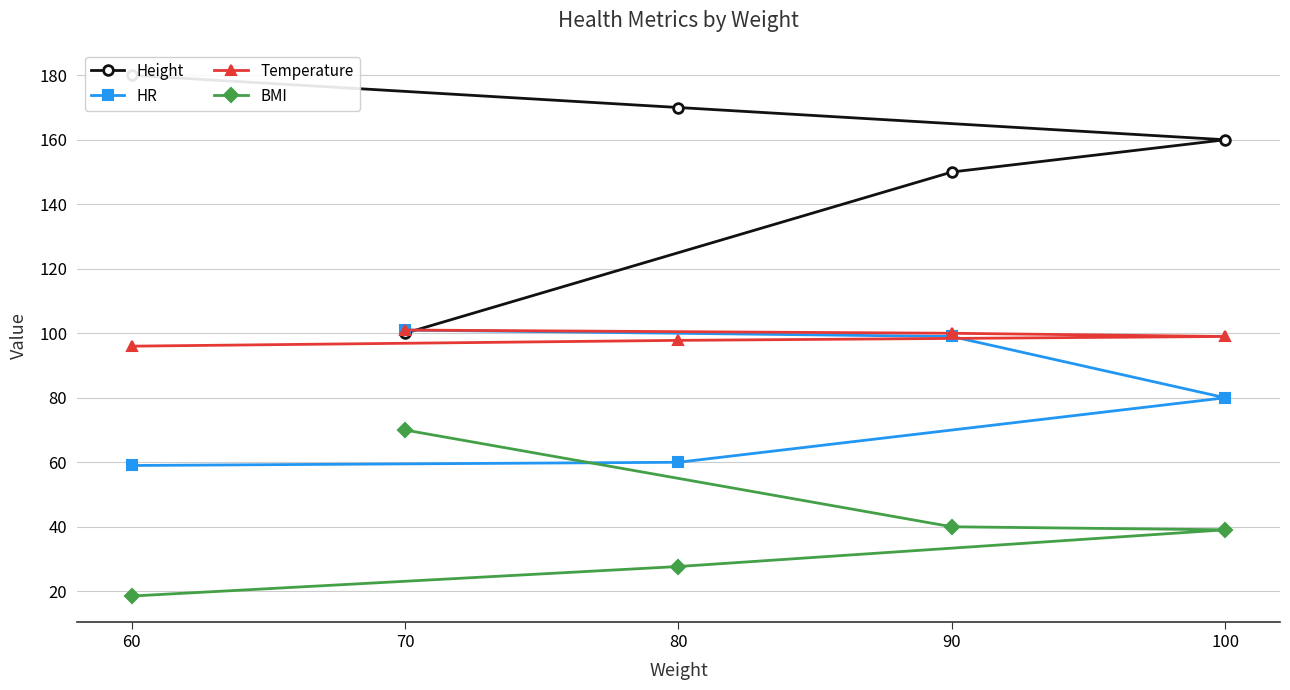

The value of Temperature at 60 is 19.4. True or false?

False